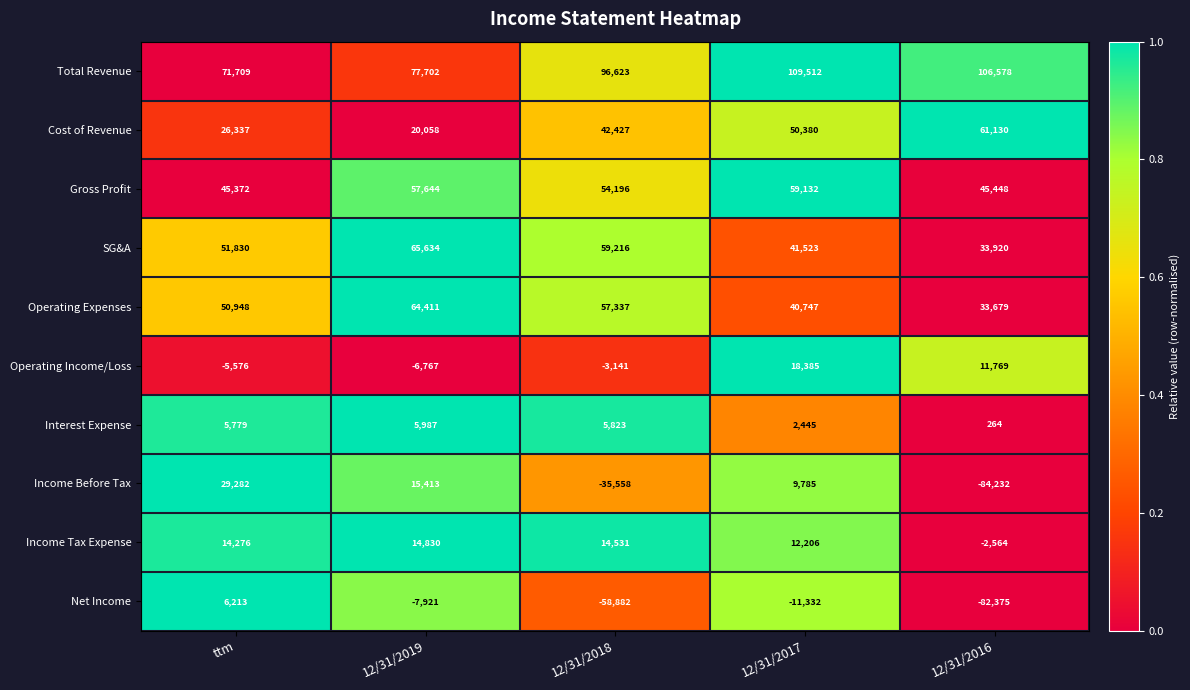

What is the difference between the maximum and minimum values in the Income Tax Expense series?

17394